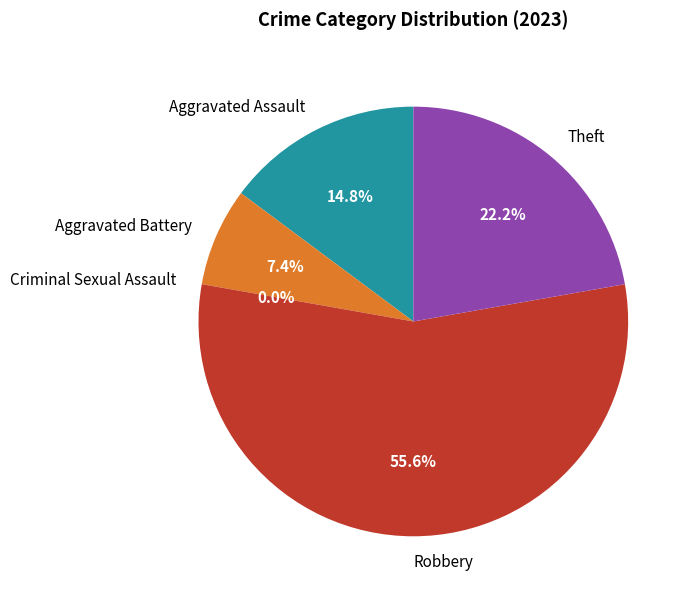

Which slice is the smallest?

Criminal Sexual Assault